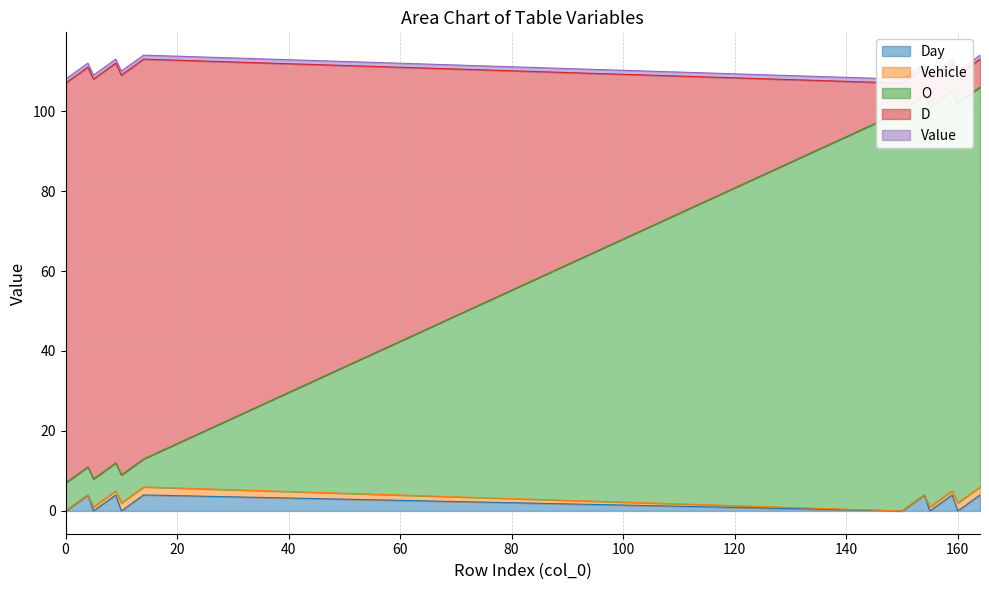

Is the value of O at 5 greater than the value of Vehicle at 162?

Yes